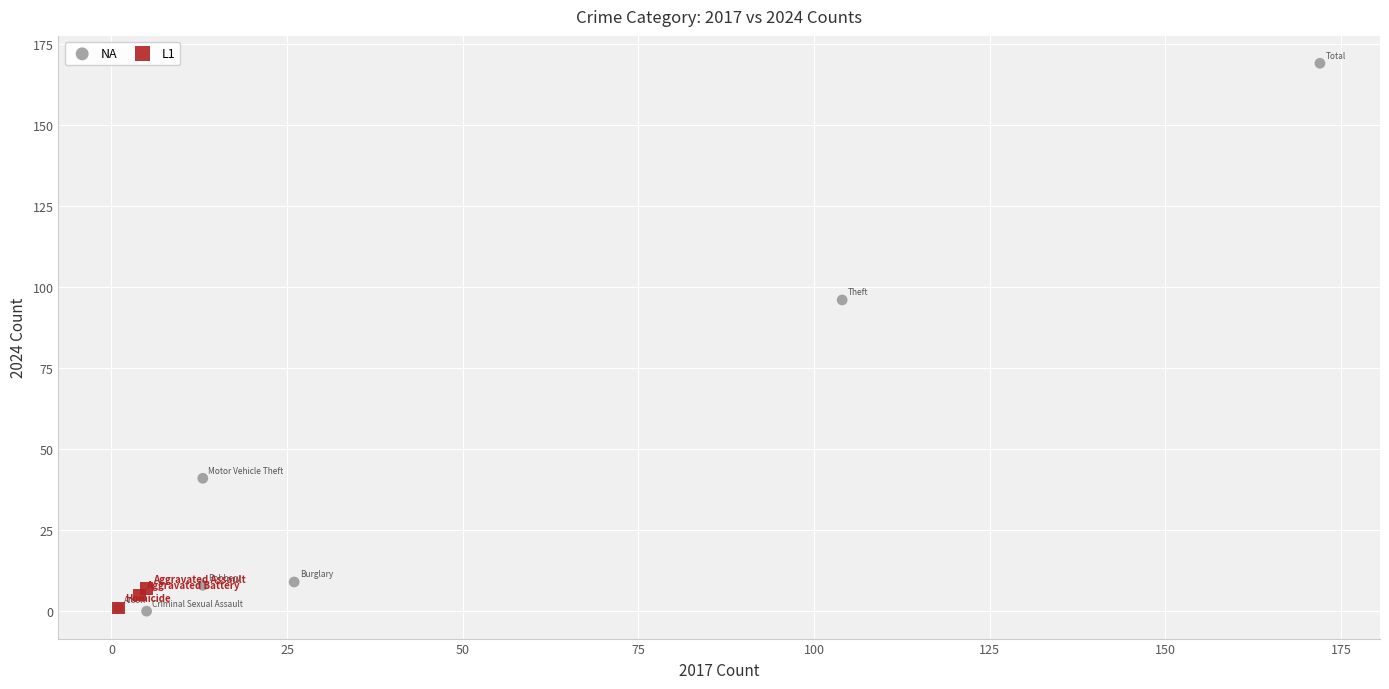

Which series reaches the maximum Y coordinate?

NA